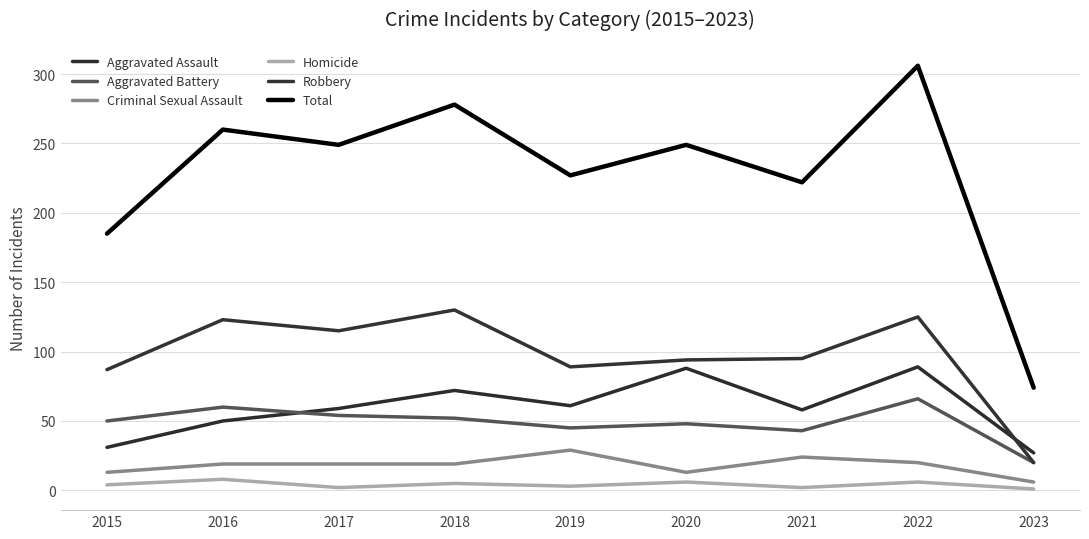

What is the sum of all Total values?

2050